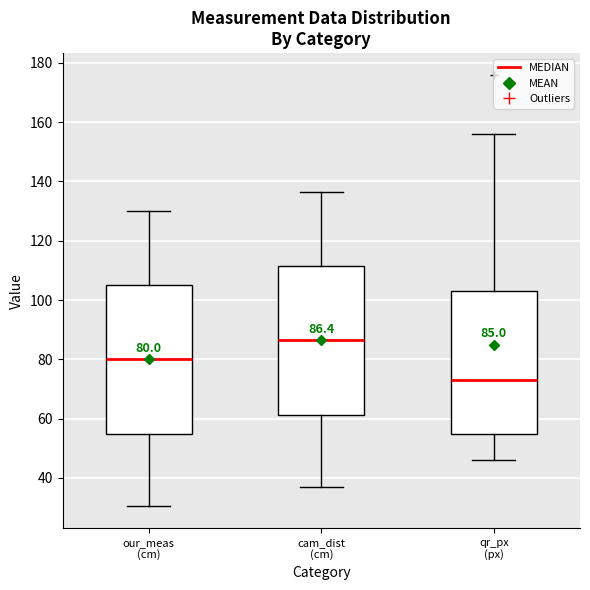

Which box's median line is the lowest?

qr_px (px)